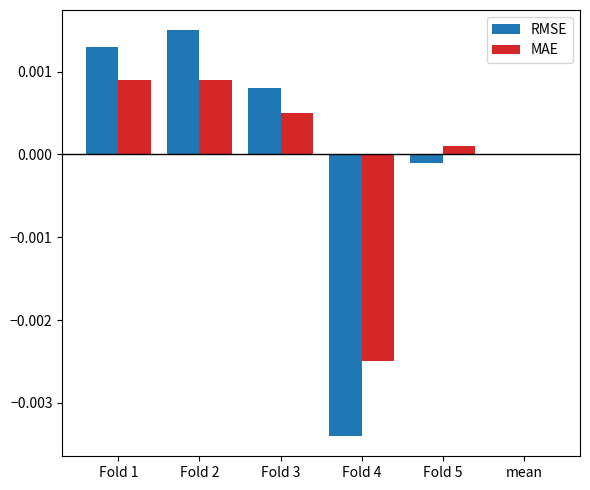

At which category does the chart reach its peak across all series?

Fold 2